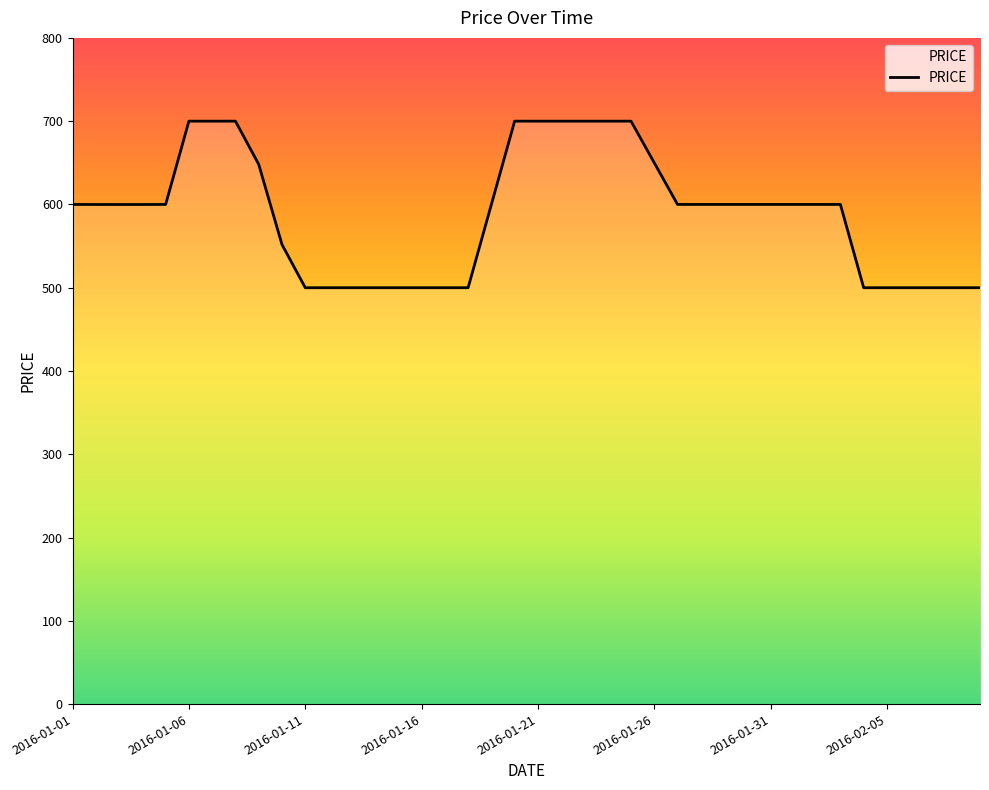

What is the difference between the maximum and minimum values?

200.0